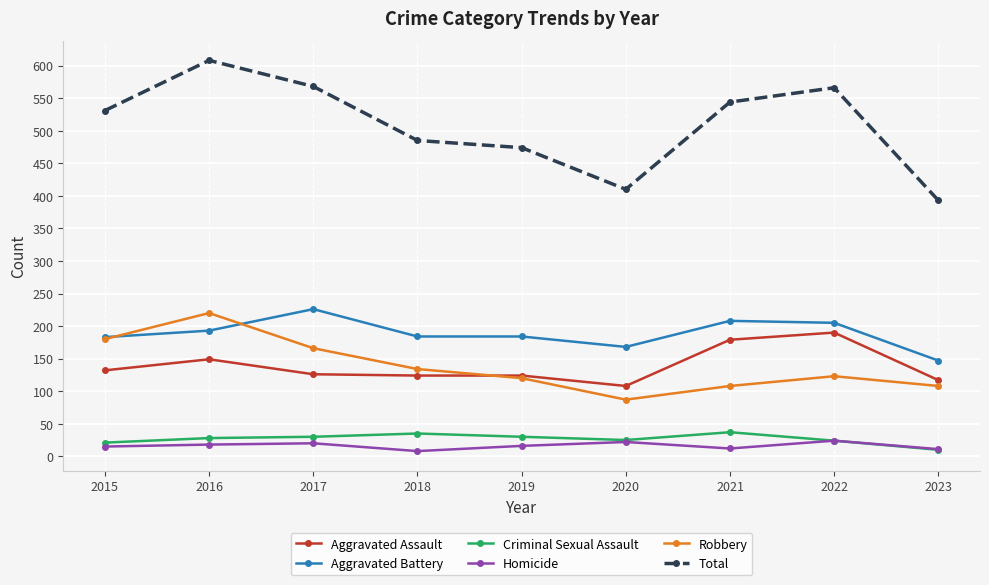

Which series has the widest spread of values?

Total